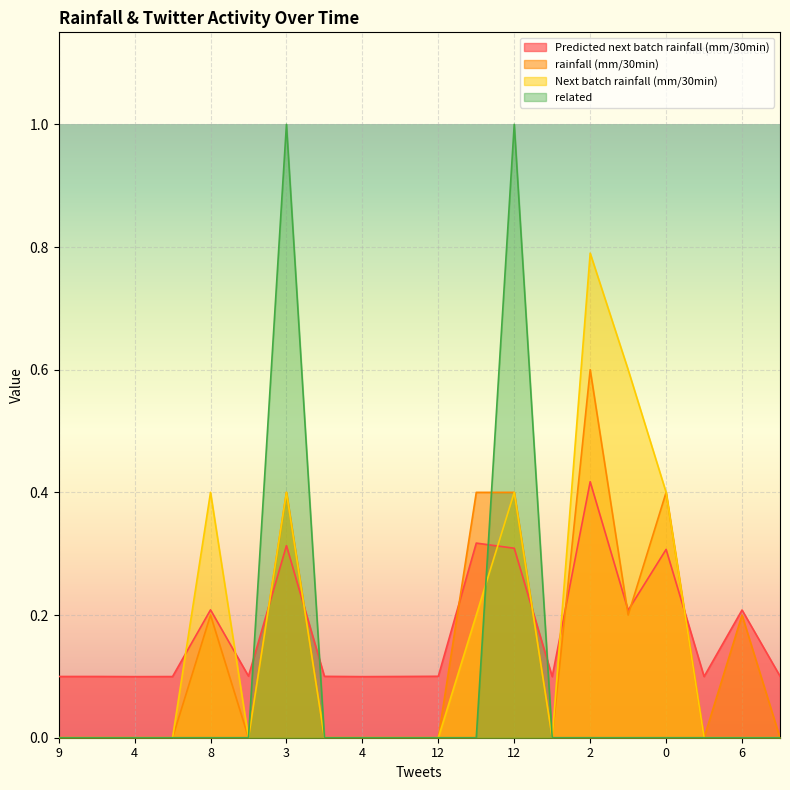

What is the difference between the maximum and second lowest values in the Predicted next batch rainfall (mm/30min) series?

0.3